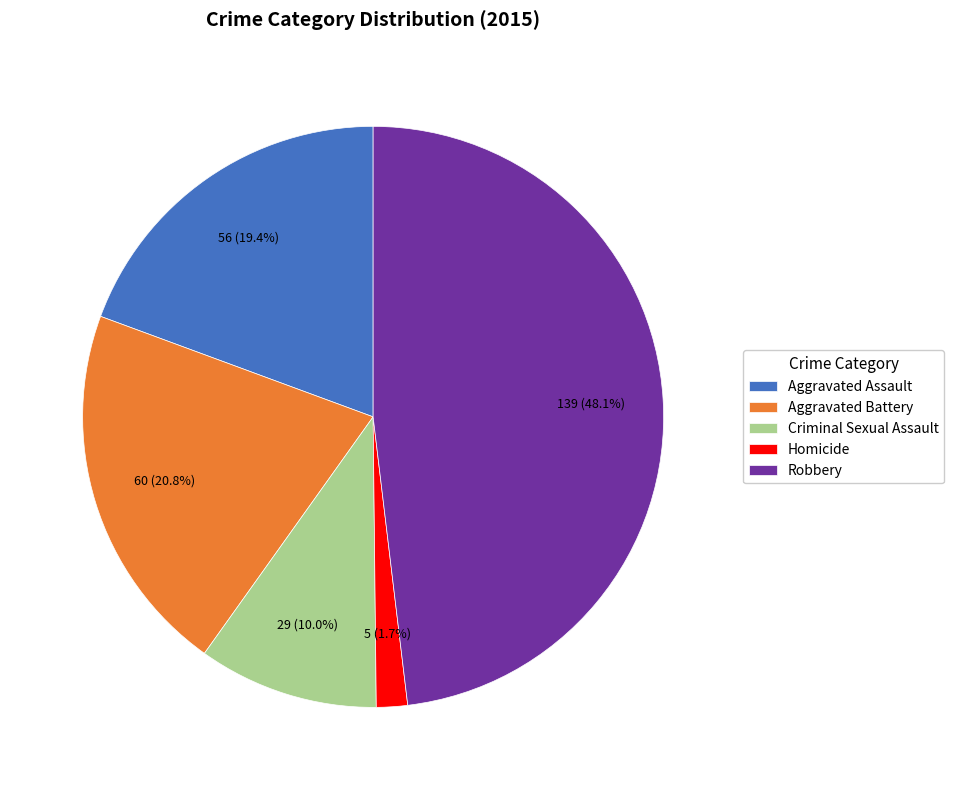

To the nearest percent, what portion does Criminal Sexual Assault represent?

10%